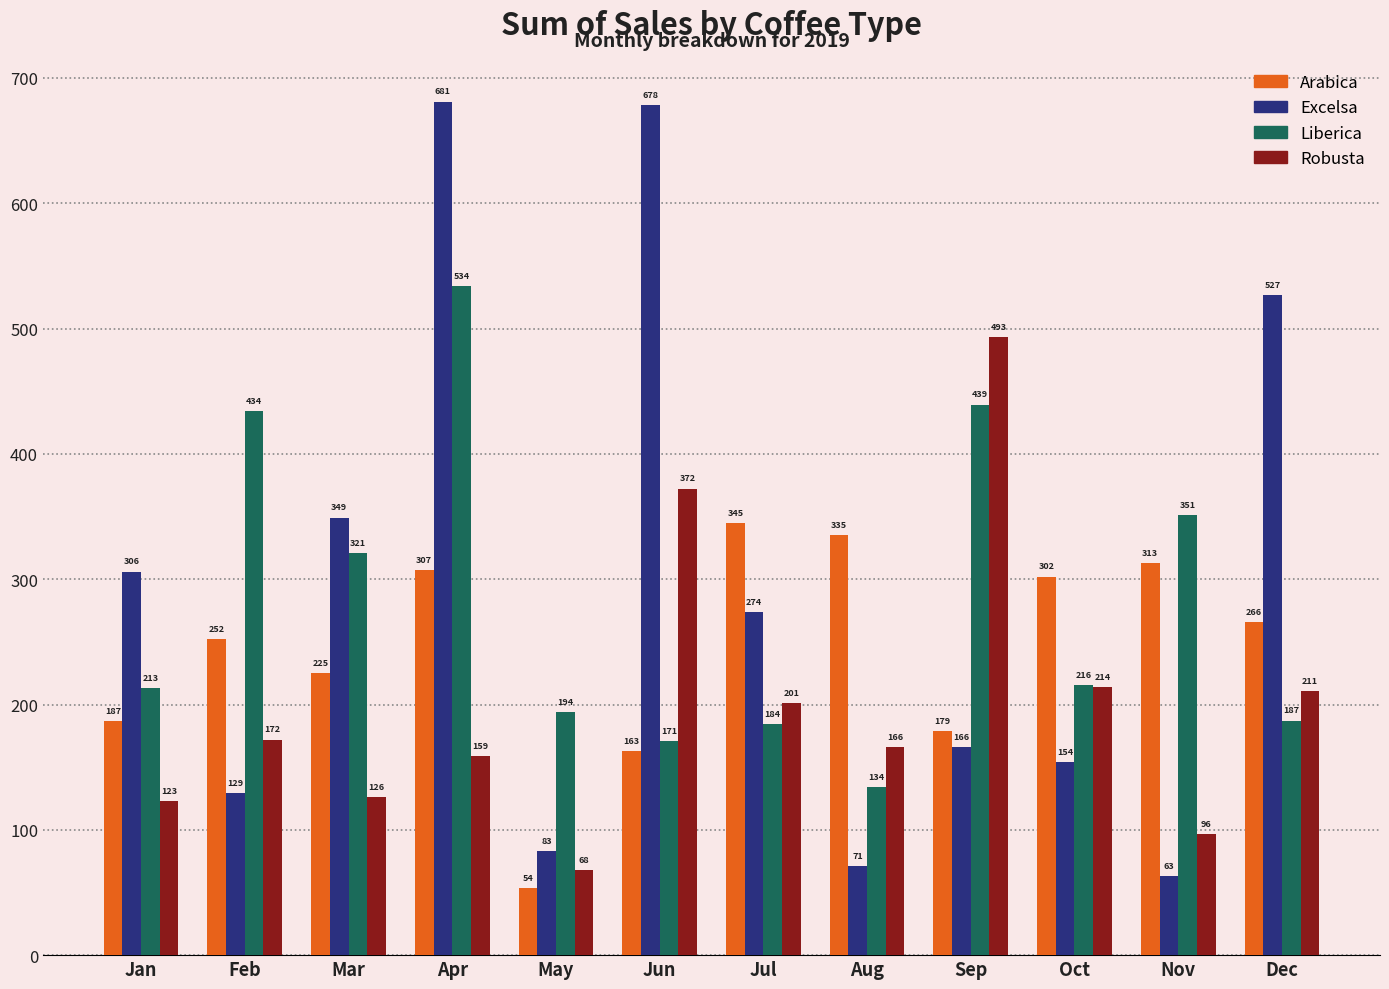

The Excelsa series shows 306.0 at Jan. True or false?

True